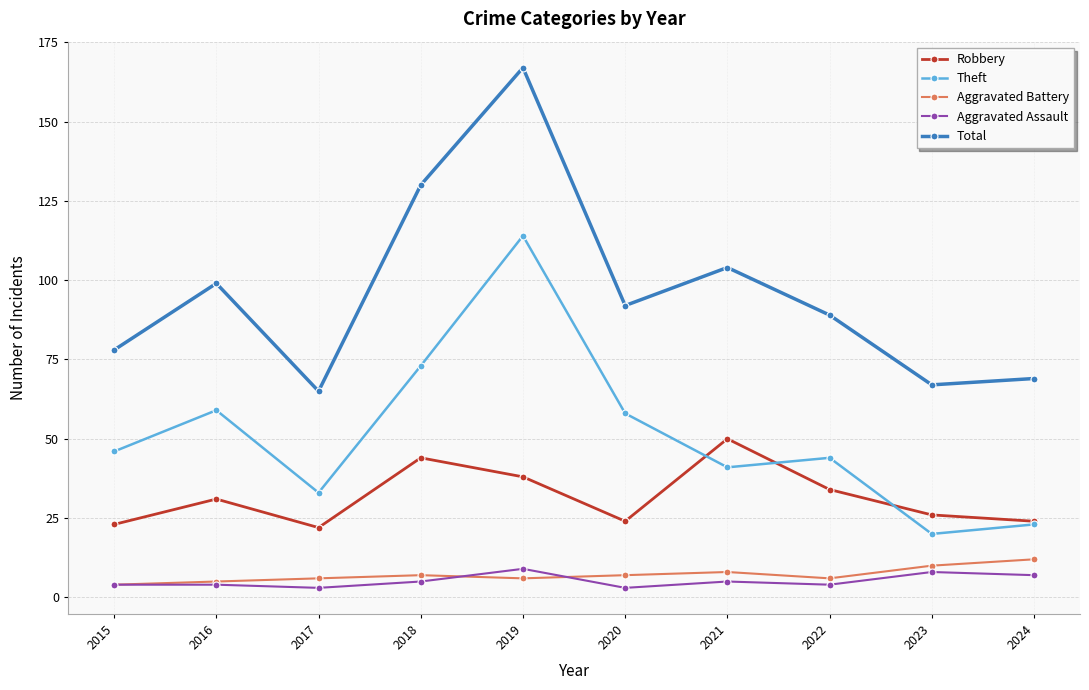

True or false: Total has more than 1 interior local peaks.

True